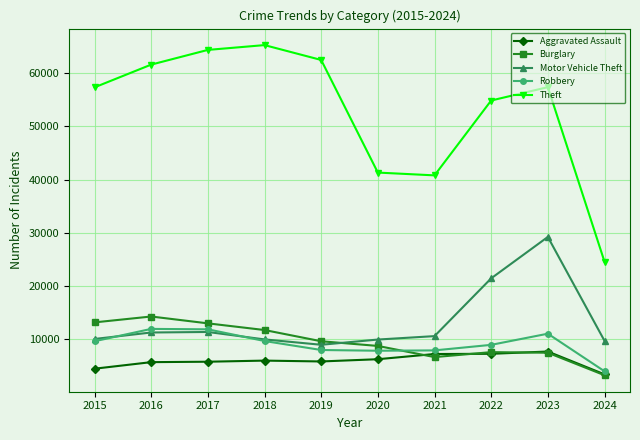

What is the difference between the highest and lowest values at 2019?

56654